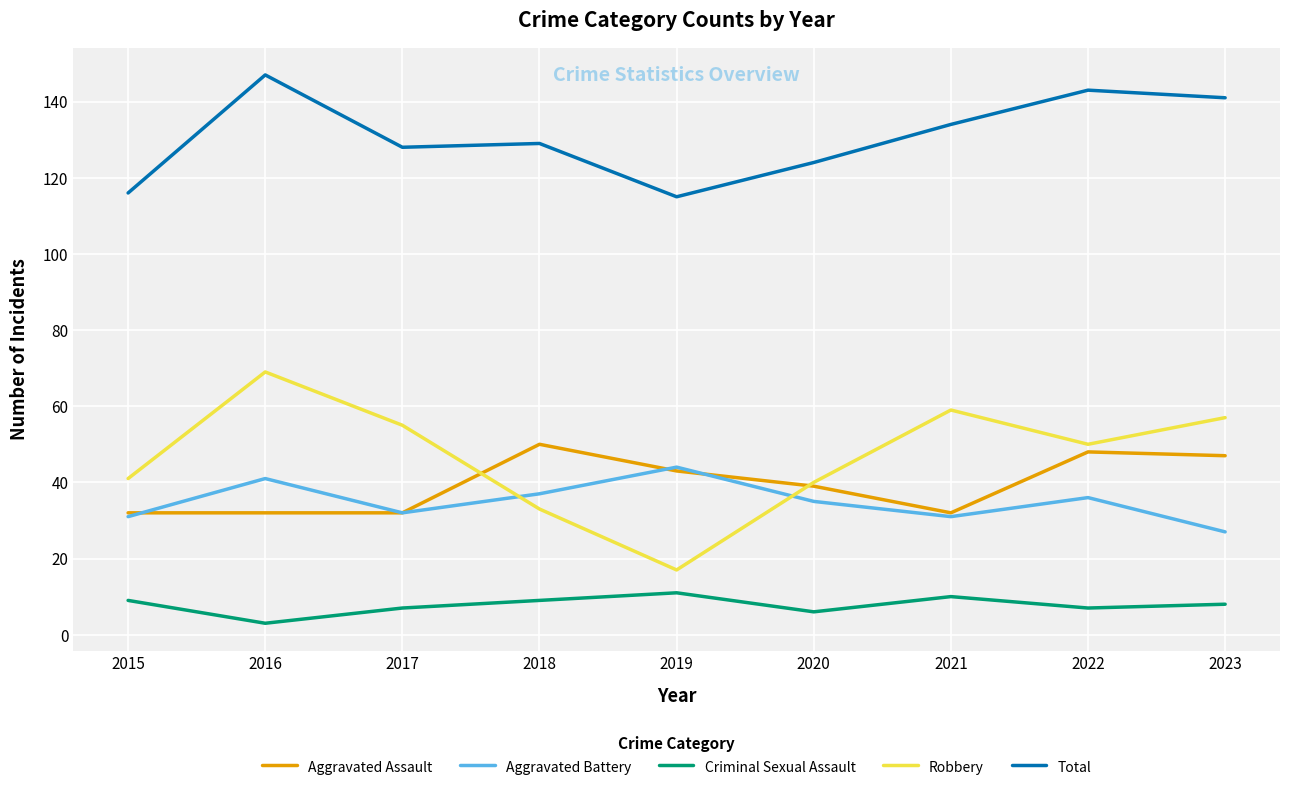

Which series has the largest total across all categories?

Total